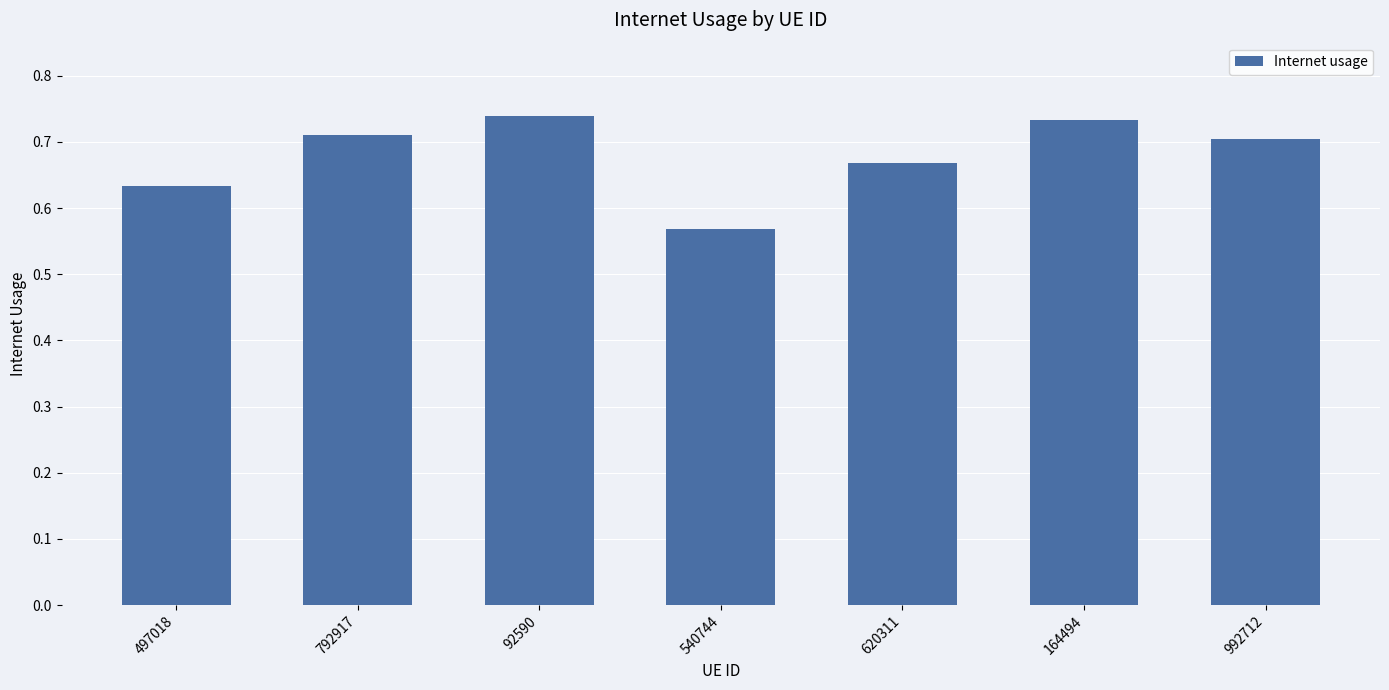

Which has a higher value, 164494 or 992712?

164494